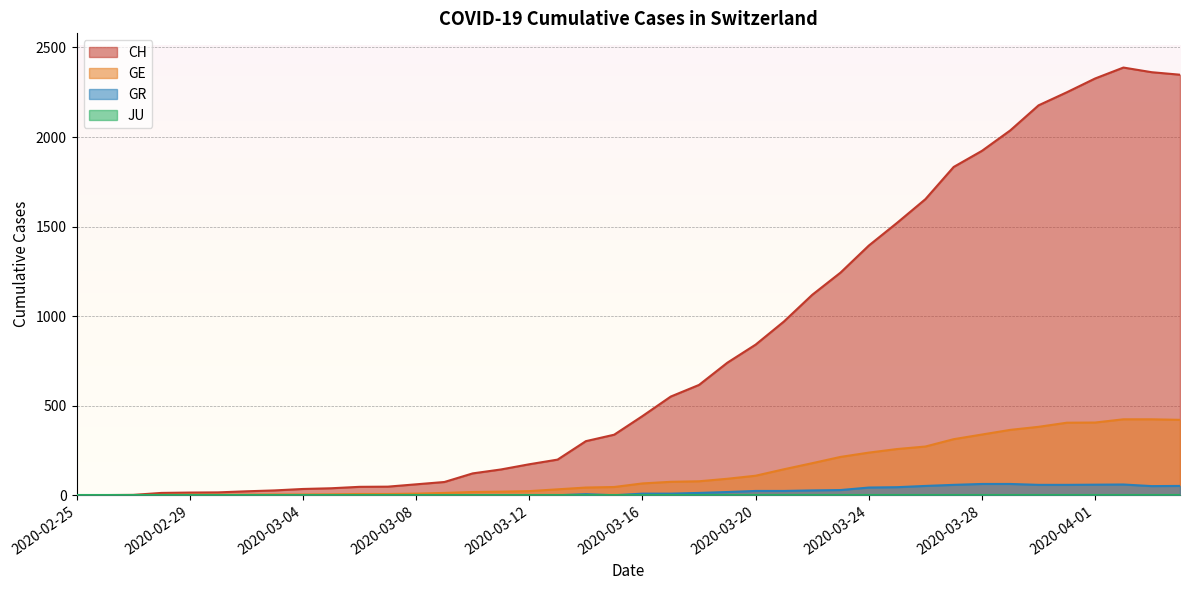

The value of GE at 2020-03-06 is 7. True or false?

True